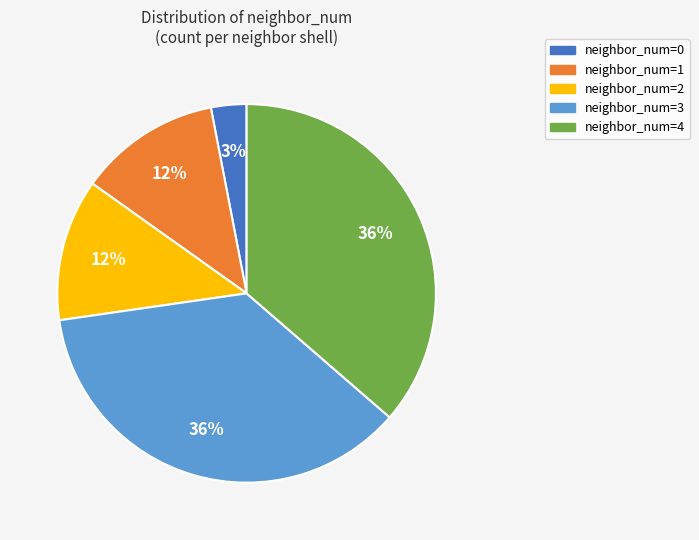

Is there any slice that represents more than half of the pie?

No